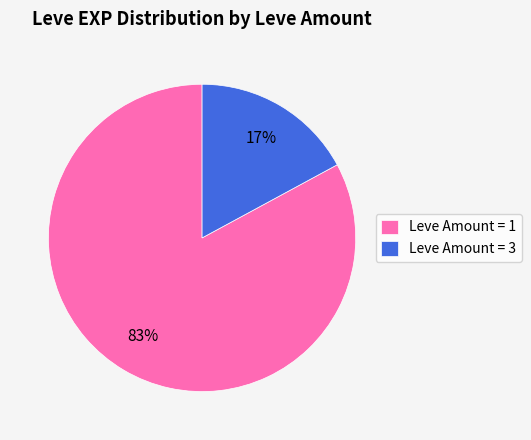

What is the largest slice in the pie chart?

Leve Amount = 1